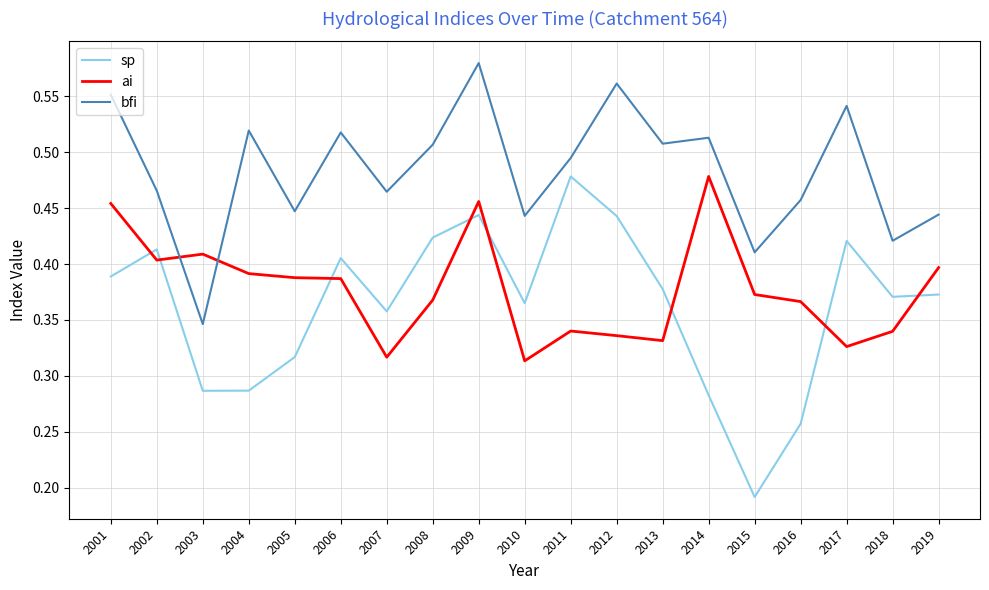

Count the number of categories in the chart.

19